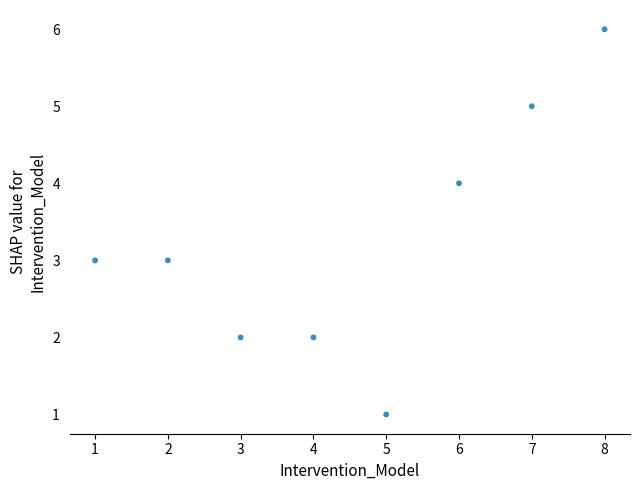

What is the range of X values (max minus min)?

7